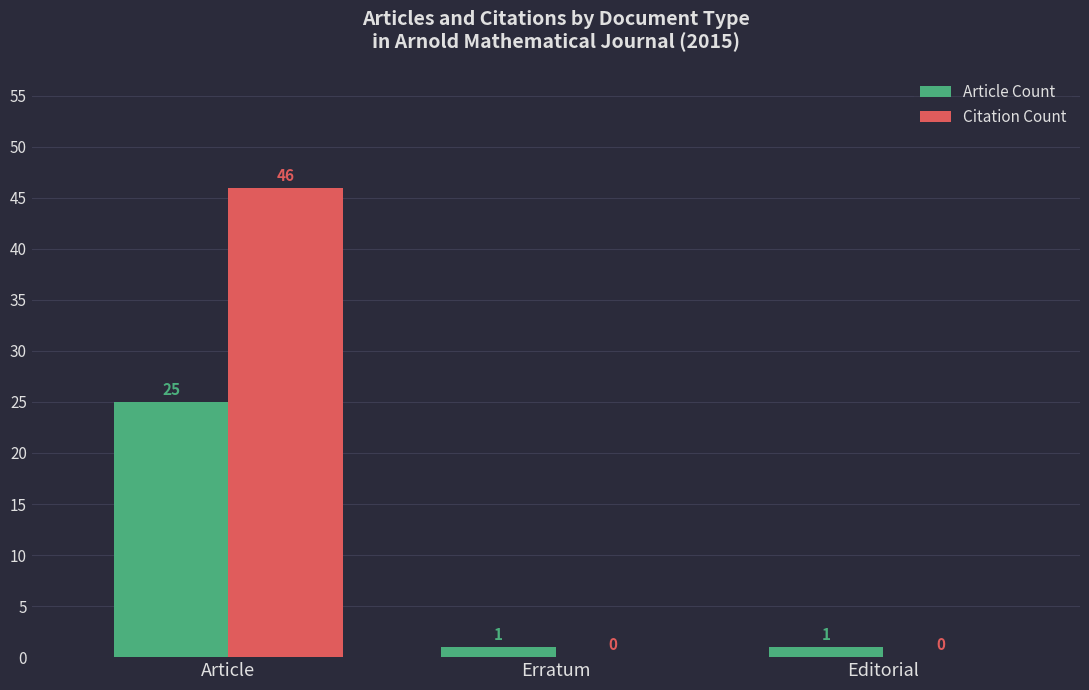

How many groups of bars are there?

3